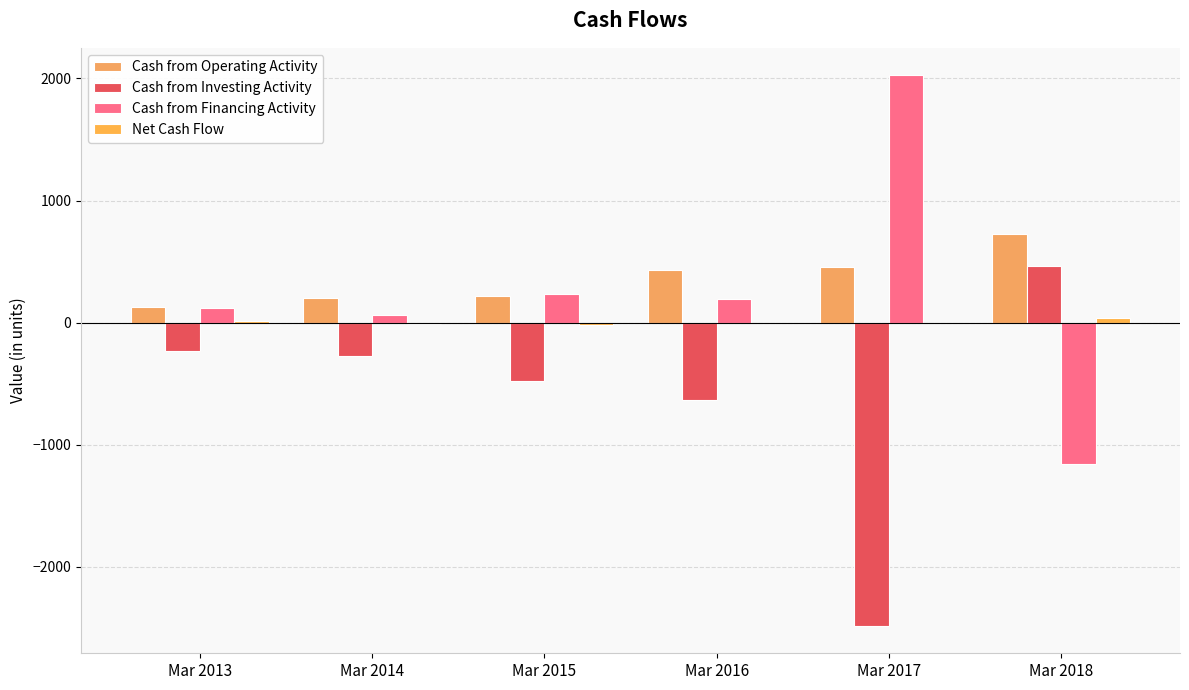

Which category has the lowest value across all series?

Mar 2017